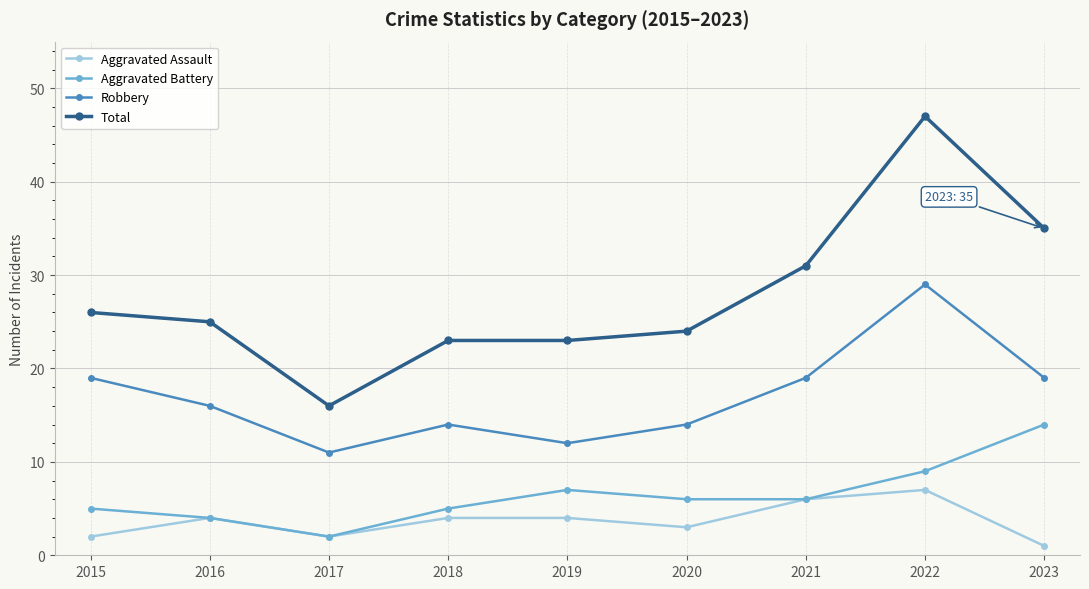

Count the Robbery values in the range 14 to 19.

6